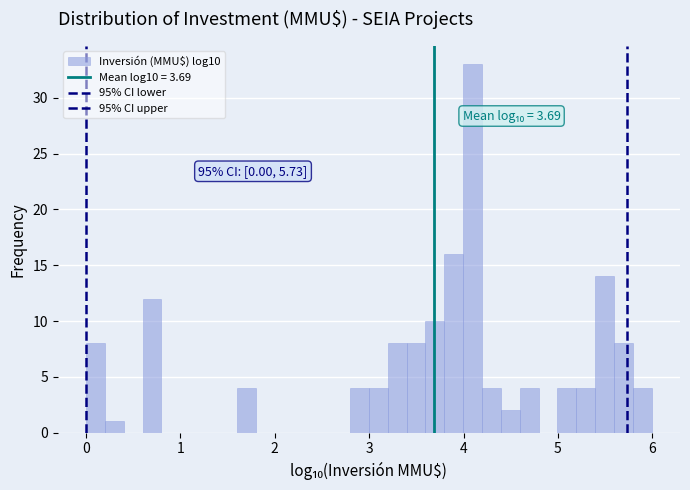

Around what value on the x-axis is the tallest bar? Give the approximate position of its centre, as read against the axis.

4.1